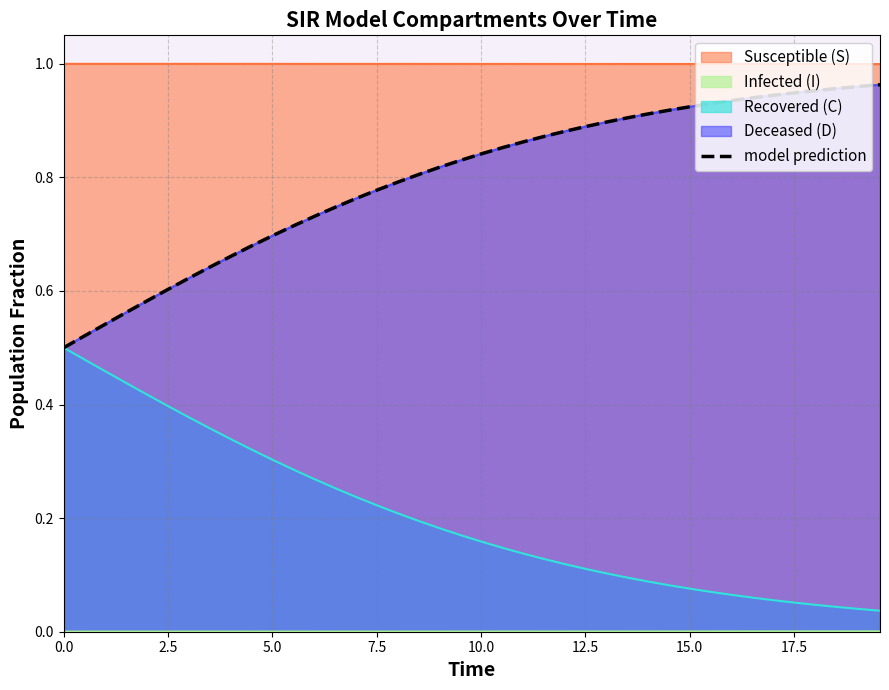

True or false: the data shows 0.3 at 37.

False